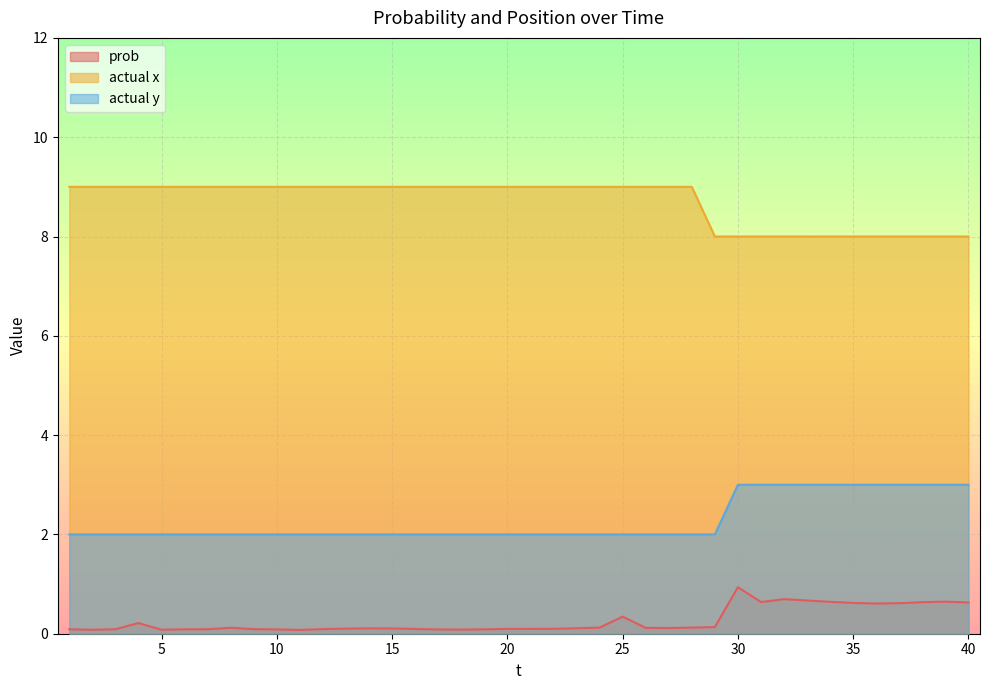

True or false: actual y has more than 1 interior local peaks.

False